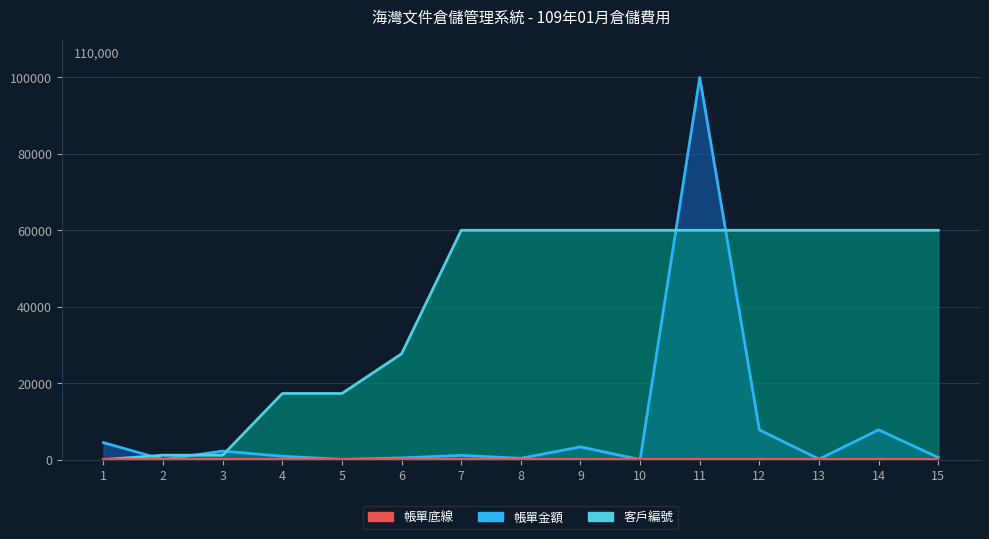

What is the sum of the 帳單金額 values at 6 and 3?

2666.0